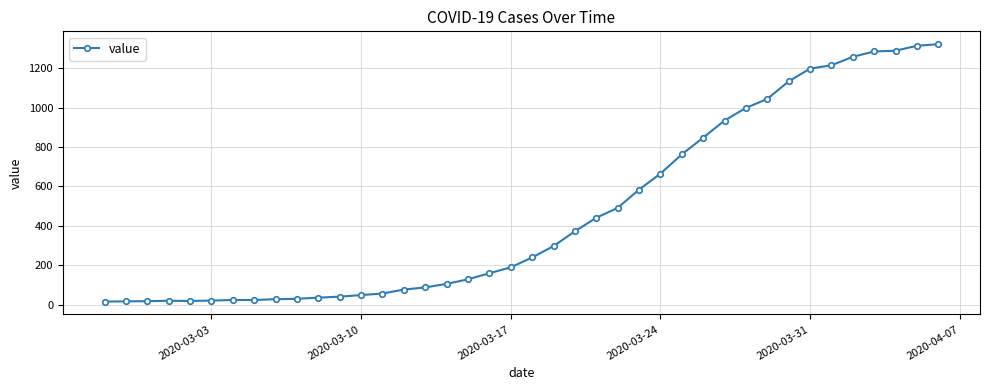

What is the greatest value displayed?

1323